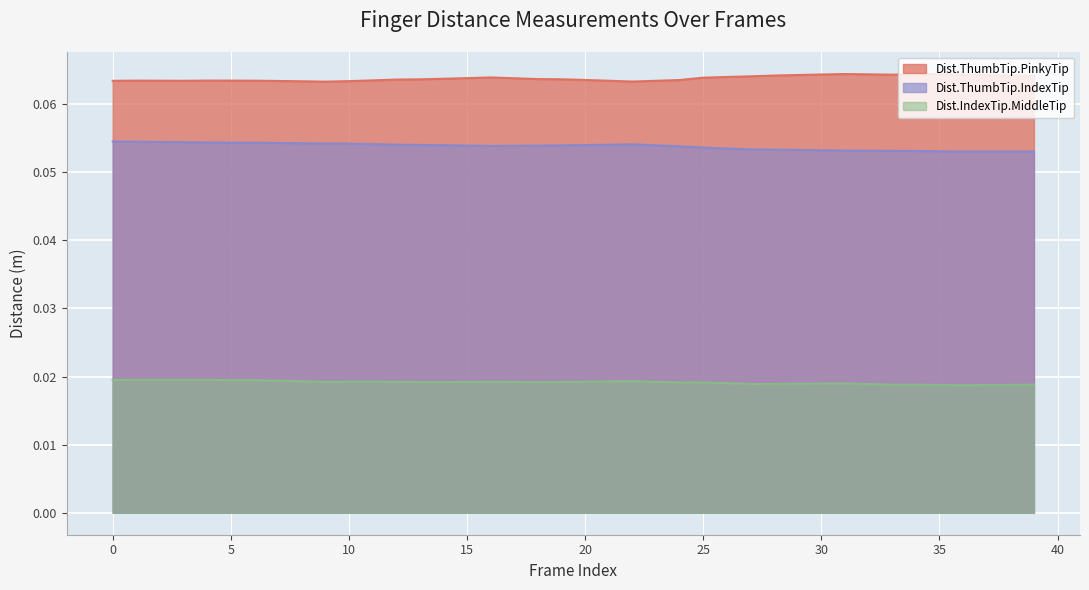

Does the chart display data point markers on the line(s)?

No